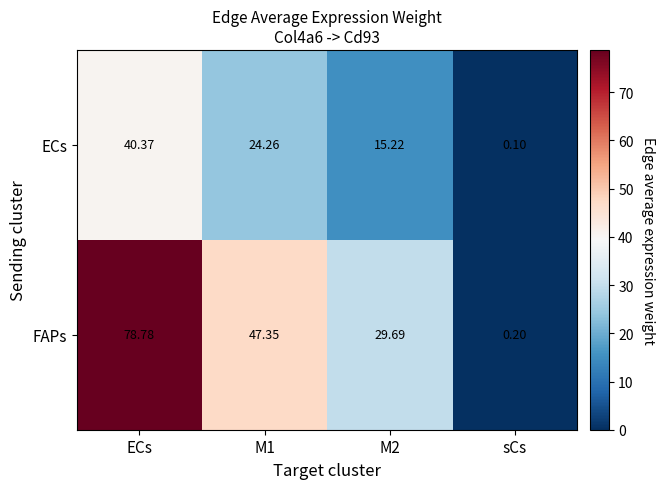

Where does the FAPs series first go above 47?

ECs